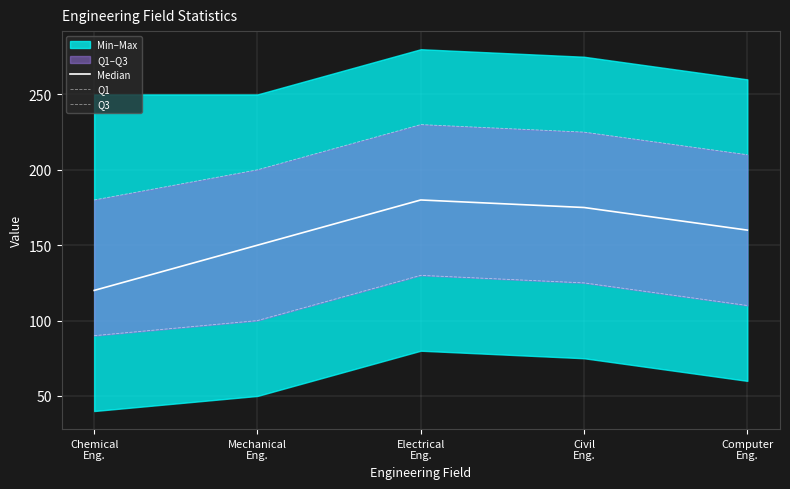

Reading left to right, list all the values displayed in this chart.

Median: Chemical
Eng.=120	Mechanical
Eng.=150	Electrical
Eng.=180	Civil
Eng.=175	Computer
Eng.=160
Q1: Chemical
Eng.=90	Mechanical
Eng.=100	Electrical
Eng.=130	Civil
Eng.=125	Computer
Eng.=110
Q3: Chemical
Eng.=180	Mechanical
Eng.=200	Electrical
Eng.=230	Civil
Eng.=225	Computer
Eng.=210